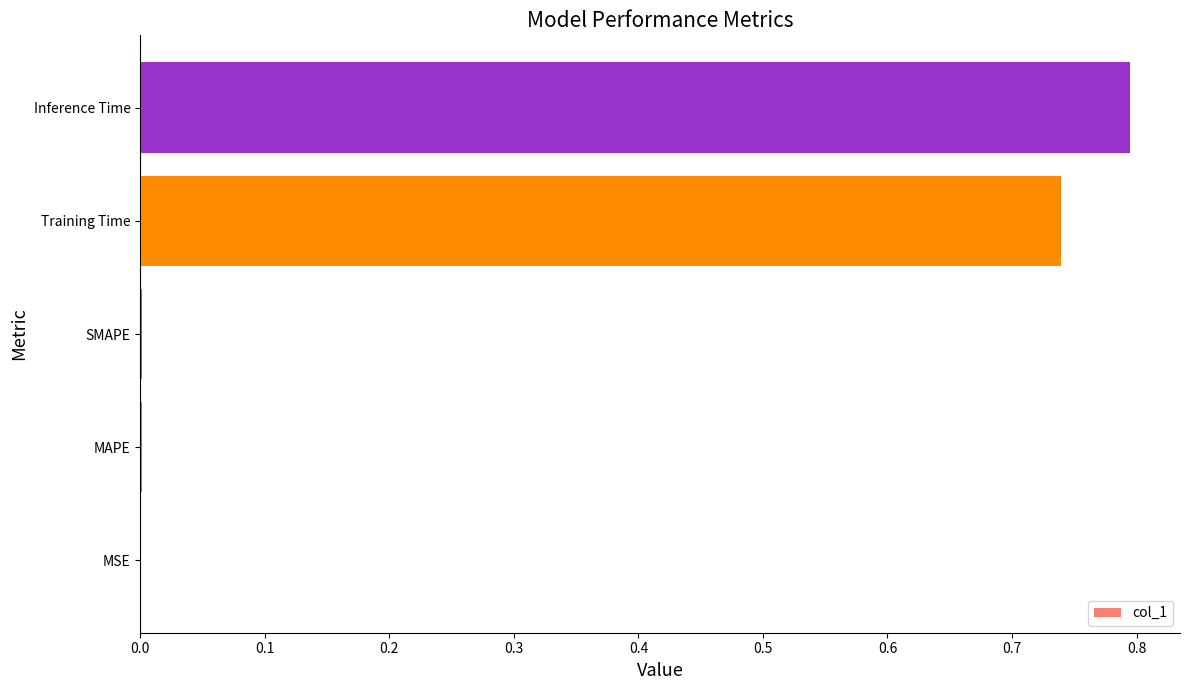

Which category has the highest value across all series?

Inference Time